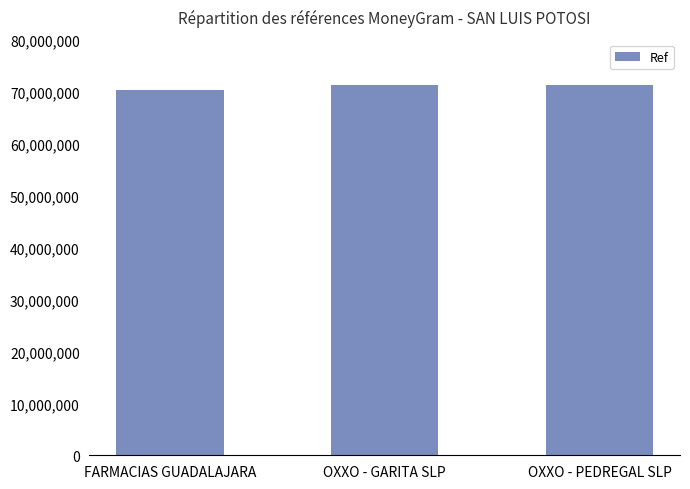

How many data points are less than 71355386?

1